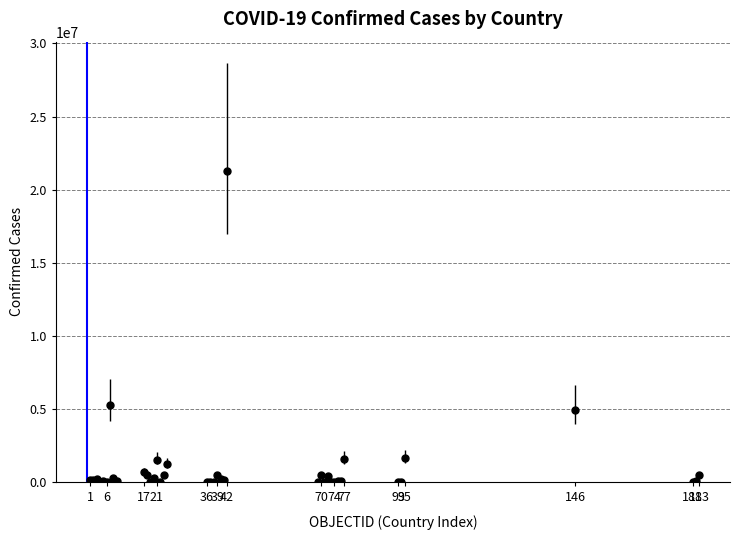

What is the average value?

1077697